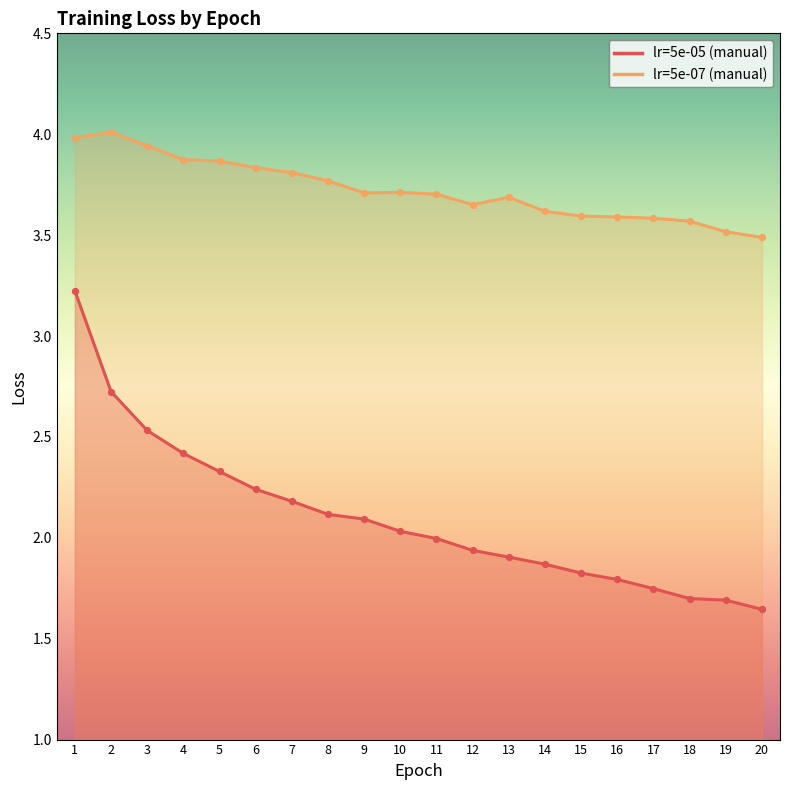

What are all the series names shown in the legend?

lr=5e-05 (manual), lr=5e-07 (manual)